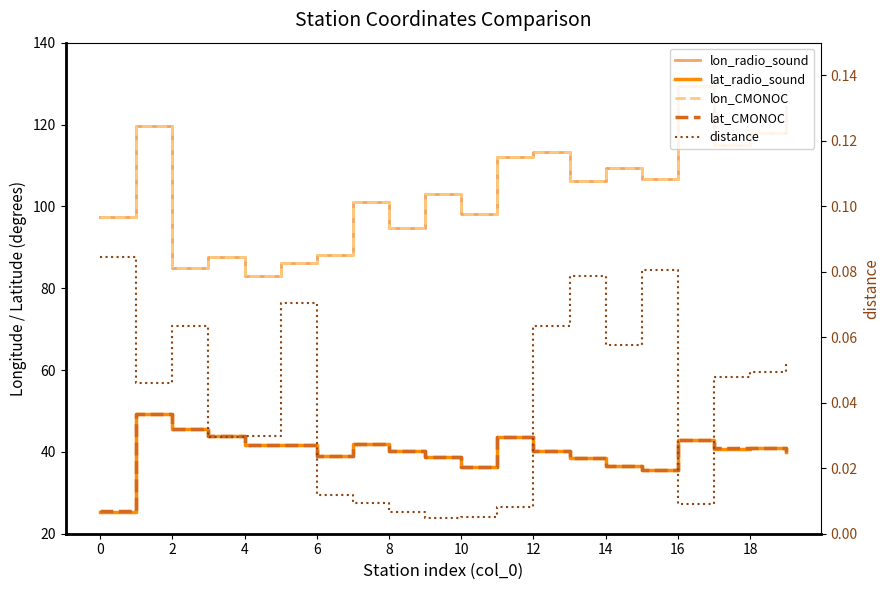

What is the sum of all lon_radio_sound values?

2078.0